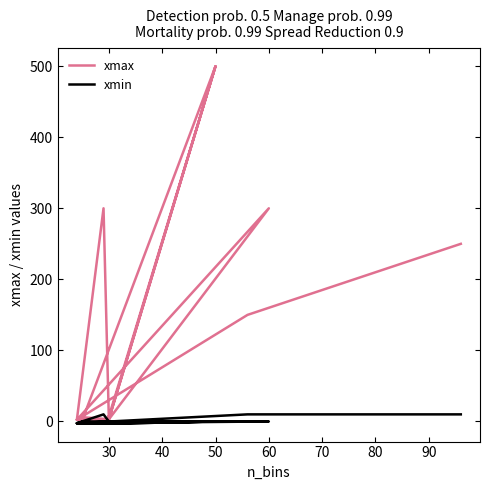

Which series has the largest range (max minus min)?

xmax